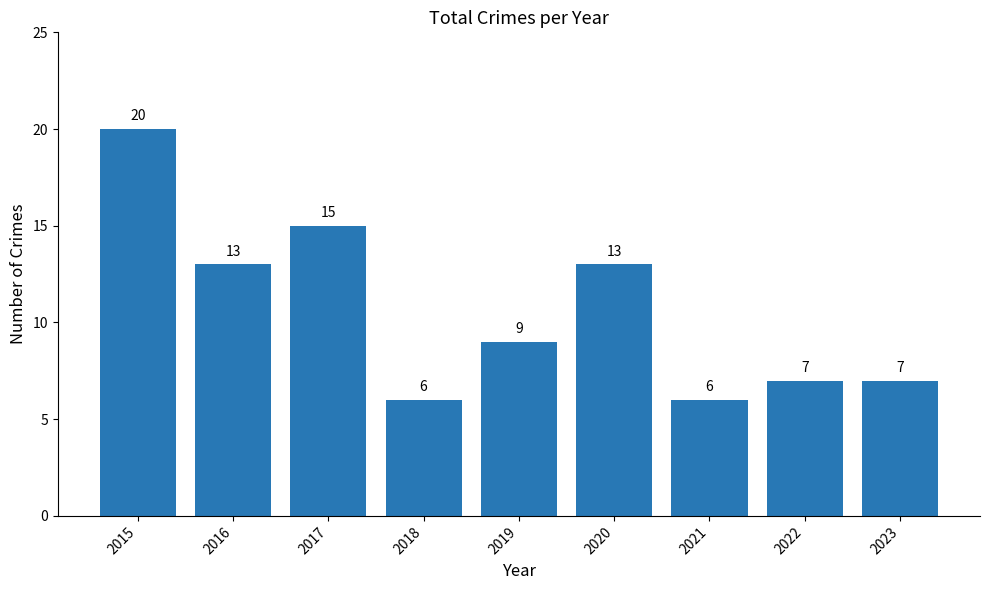

What is the average value?

11